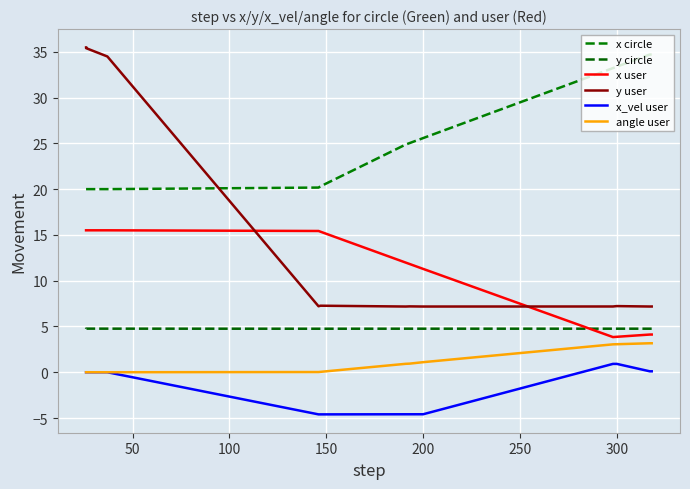

The x user series shows 6.9 at 9. True or false?

False